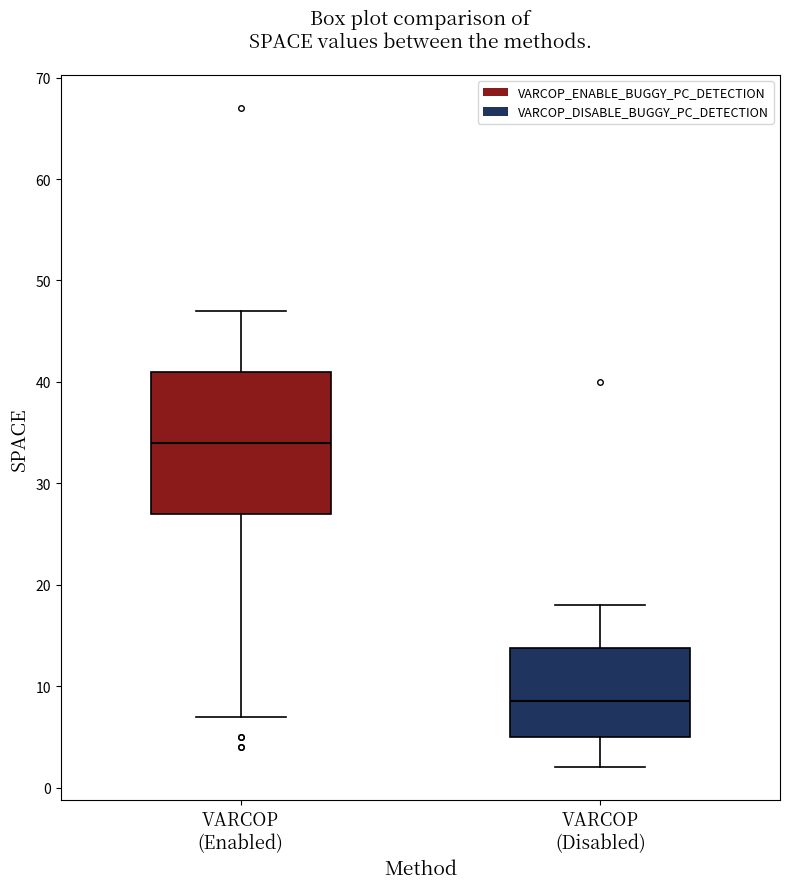

Which box's median line is the highest?

VARCOP (Enabled)